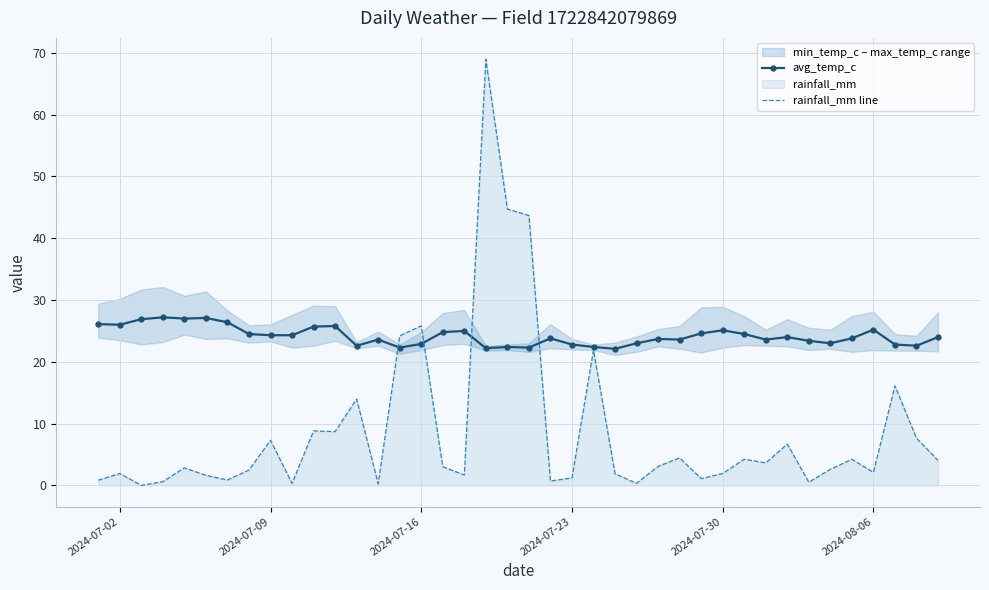

At how many categories does at least one series exceed 3?

40